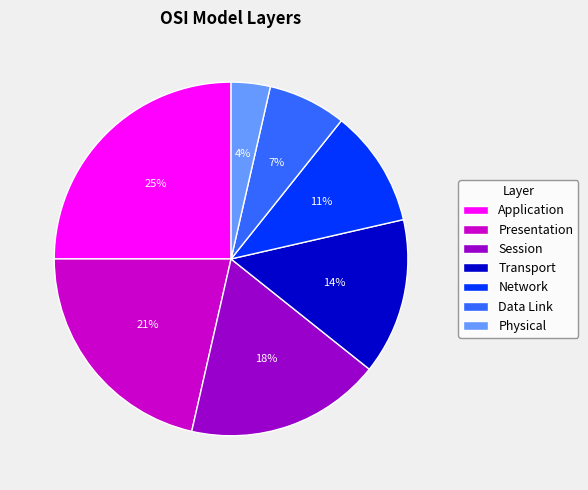

The Session slice represents 18% of the pie. True or false?

True